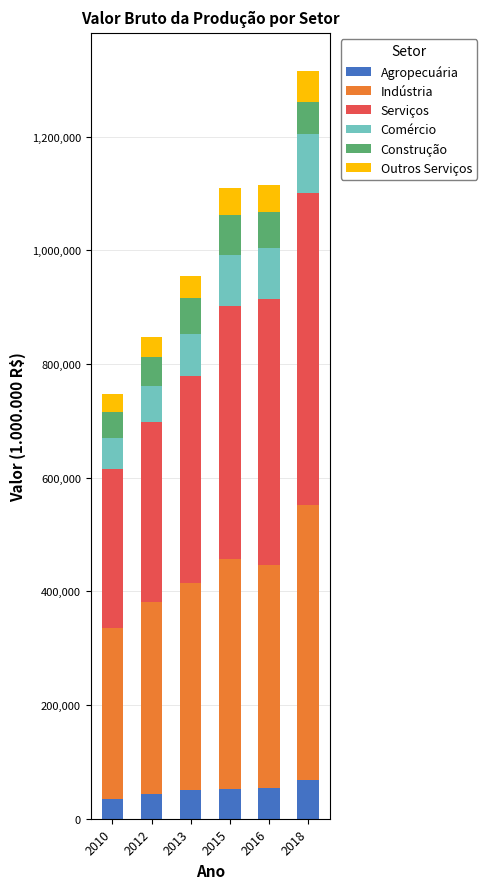

At which category is the sum across all series the highest?

2018